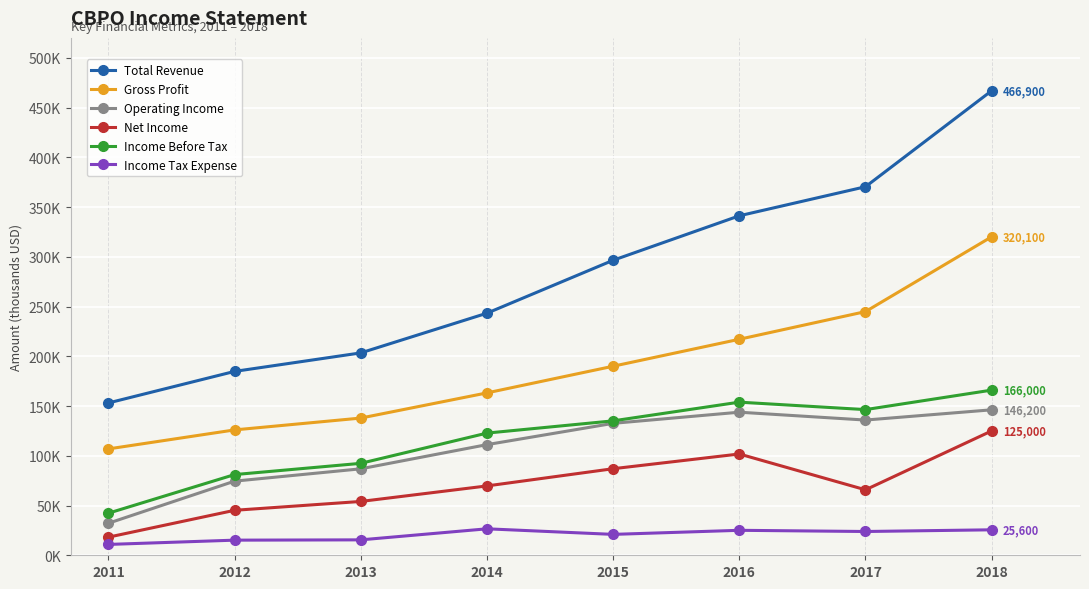

True or false: Net Income and Operating Income cross at least once.

False